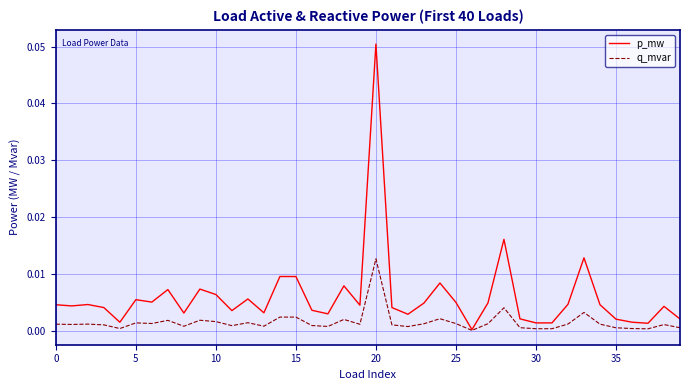

Which series has the largest total across all categories?

p_mw